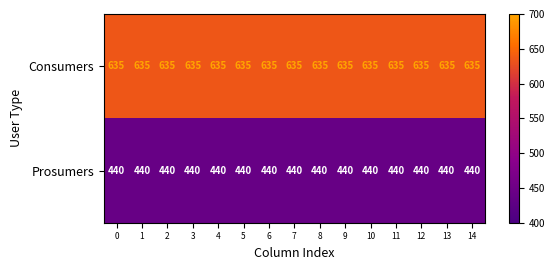

What is the difference between the highest and lowest values at 0?

195